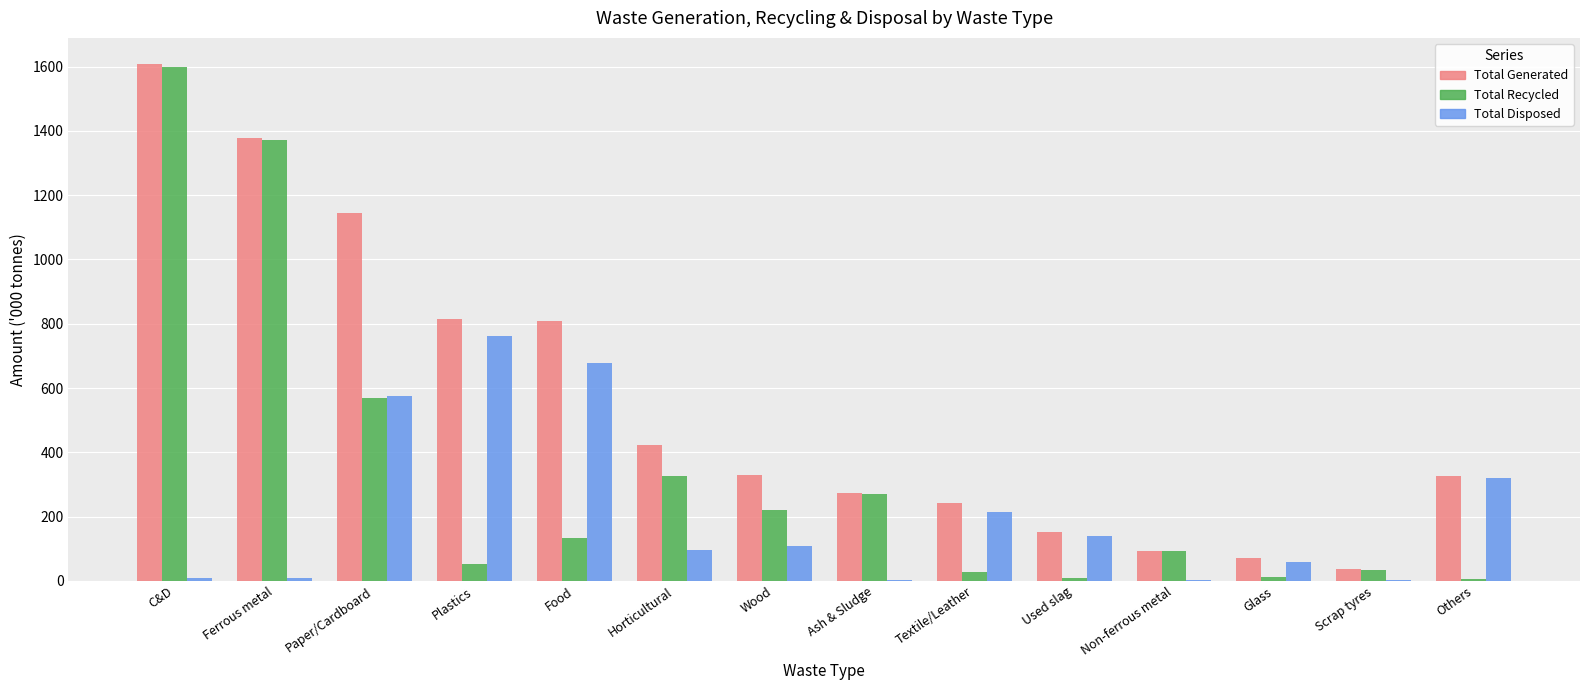

Which series has the widest spread of values?

Total Recycled